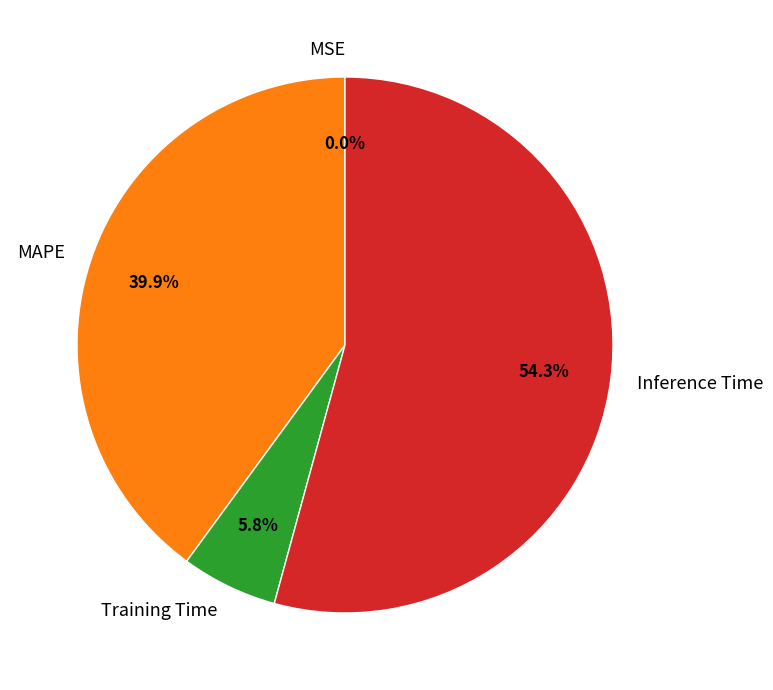

Which category accounts for the majority?

Inference Time